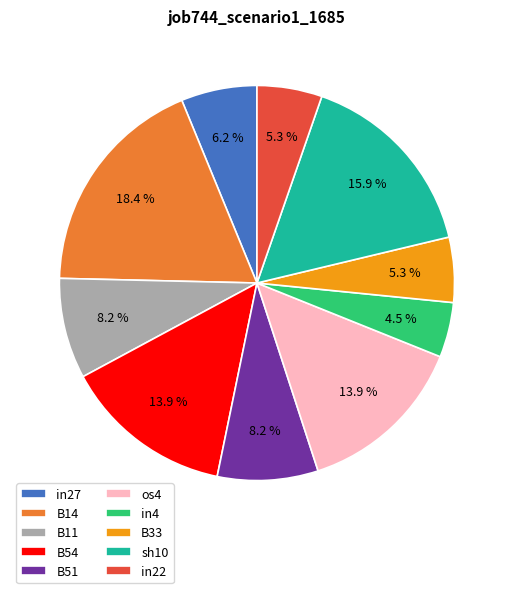

To the nearest percent, what is the difference between the largest and smallest slice percentages?

14%